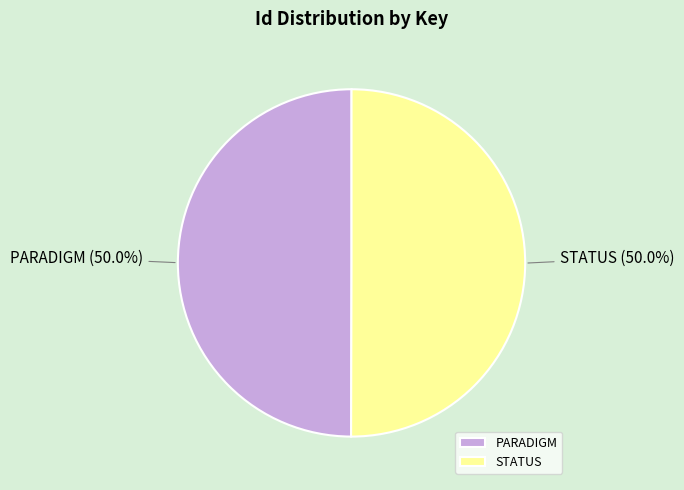

How many slices are in this pie chart?

2